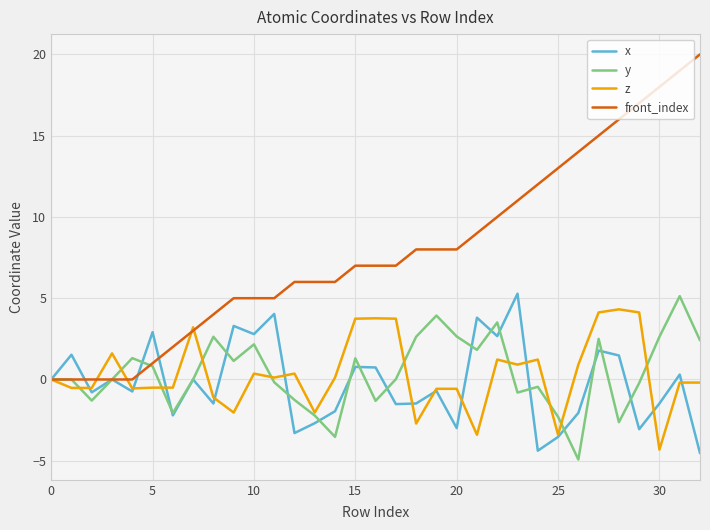

Which series ends up on top after the final intersection of front_index and y?

front_index